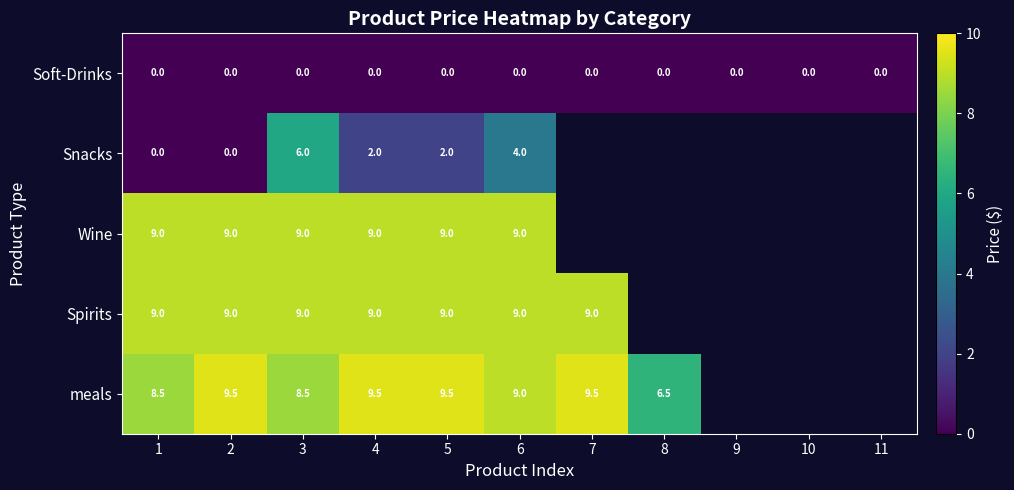

At which category is the sum across all series the highest?

3